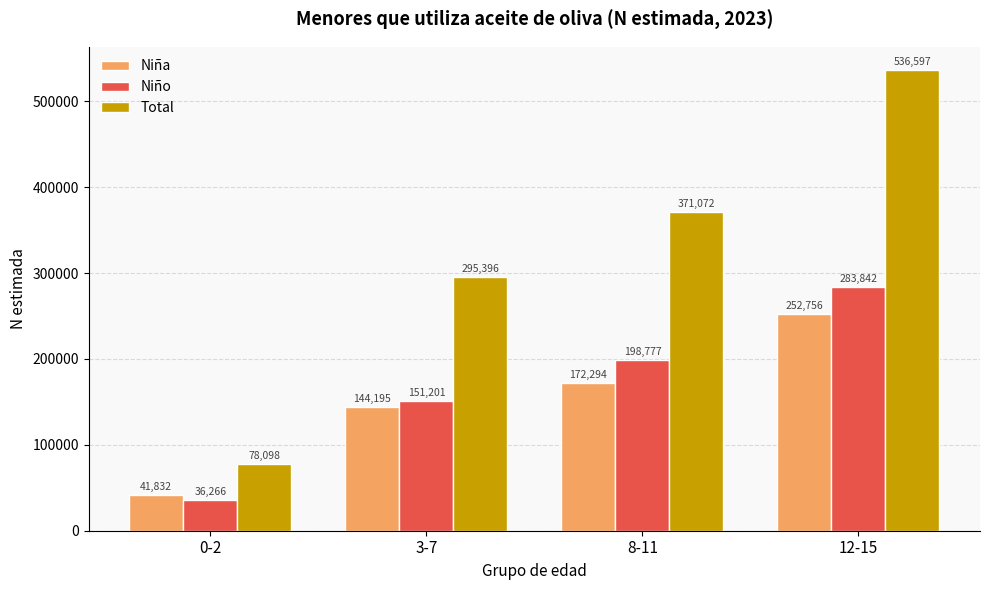

What are all the series names shown in the legend?

Niña, Niño, Total